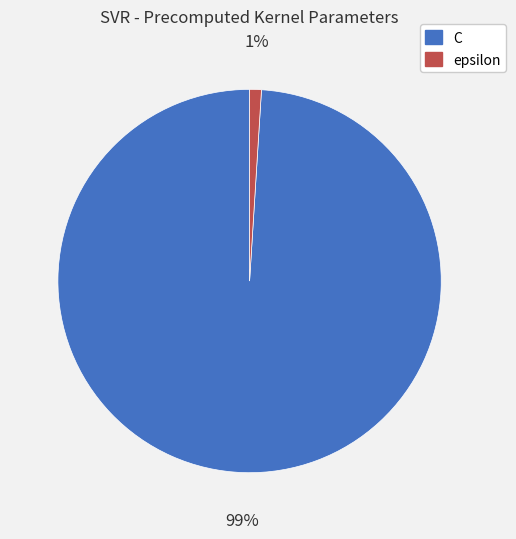

Count the number of slices in the pie.

2